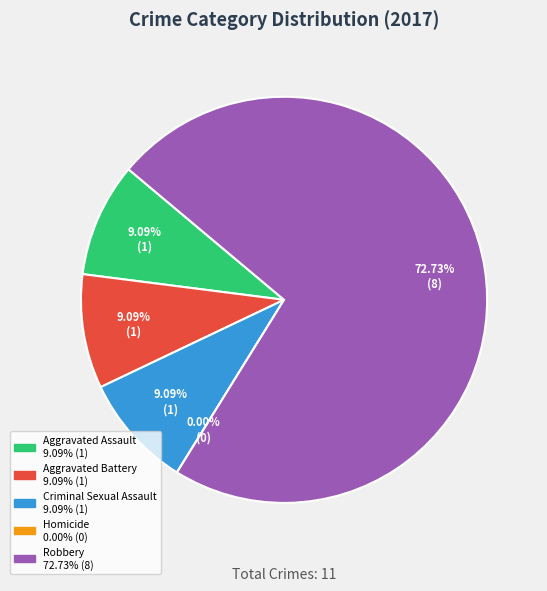

How many segments does this pie chart have?

5